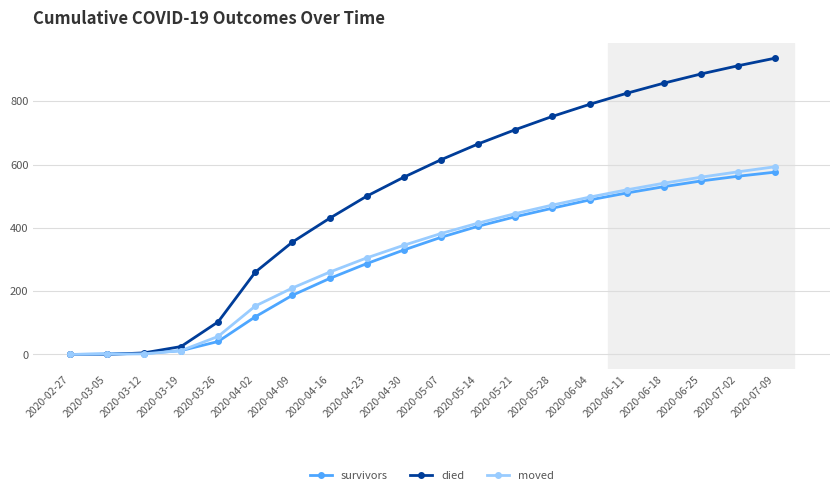

What is the total value across all series at 2020-06-04?

1775